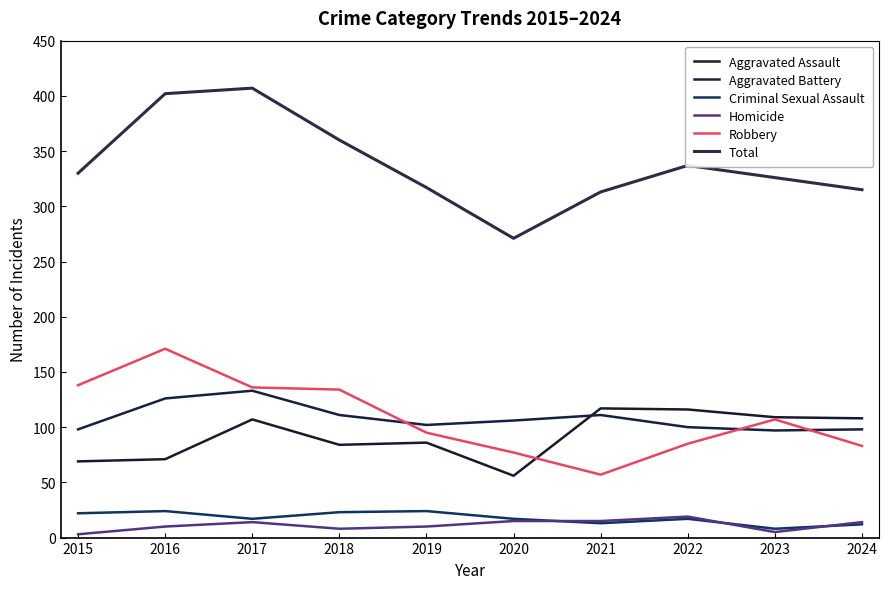

True or false: Aggravated Battery and Total cross at least once.

False